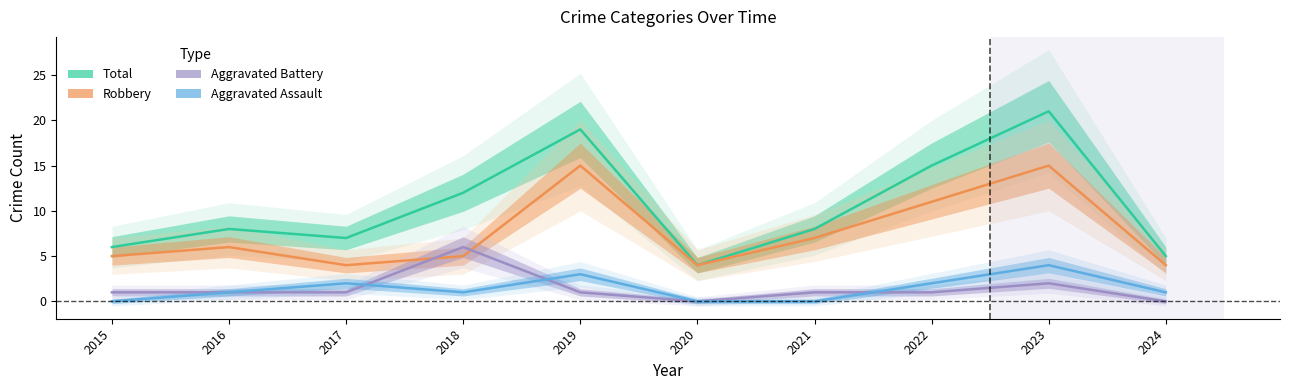

Is the value of Aggravated Battery at 2018 greater than the value of Total at 2018?

No